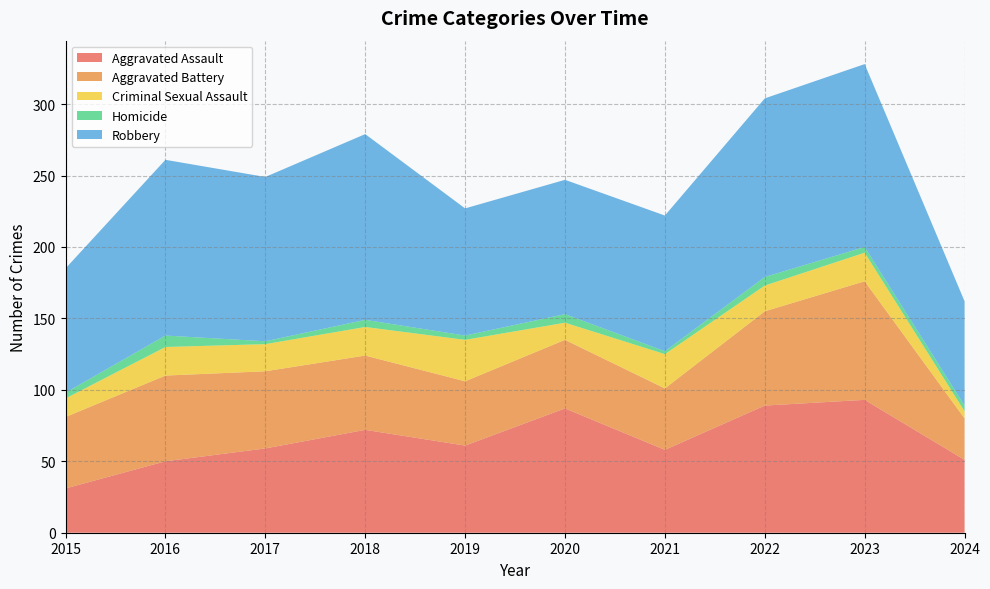

Reading right to left, list all the values displayed in this chart.

Aggravated Assault: 2024=51	2023=93	2022=89	2021=58	2020=87	2019=61	2018=72	2017=59	2016=50	2015=31
Aggravated Battery: 2024=29	2023=83	2022=66	2021=43	2020=48	2019=45	2018=52	2017=54	2016=60	2015=50
Criminal Sexual Assault: 2024=5	2023=20	2022=18	2021=24	2020=12	2019=29	2018=20	2017=19	2016=20	2015=13
Homicide: 2024=4	2023=4	2022=6	2021=2	2020=6	2019=3	2018=5	2017=2	2016=8	2015=4
Robbery: 2024=73	2023=128	2022=125	2021=95	2020=94	2019=89	2018=130	2017=115	2016=123	2015=87